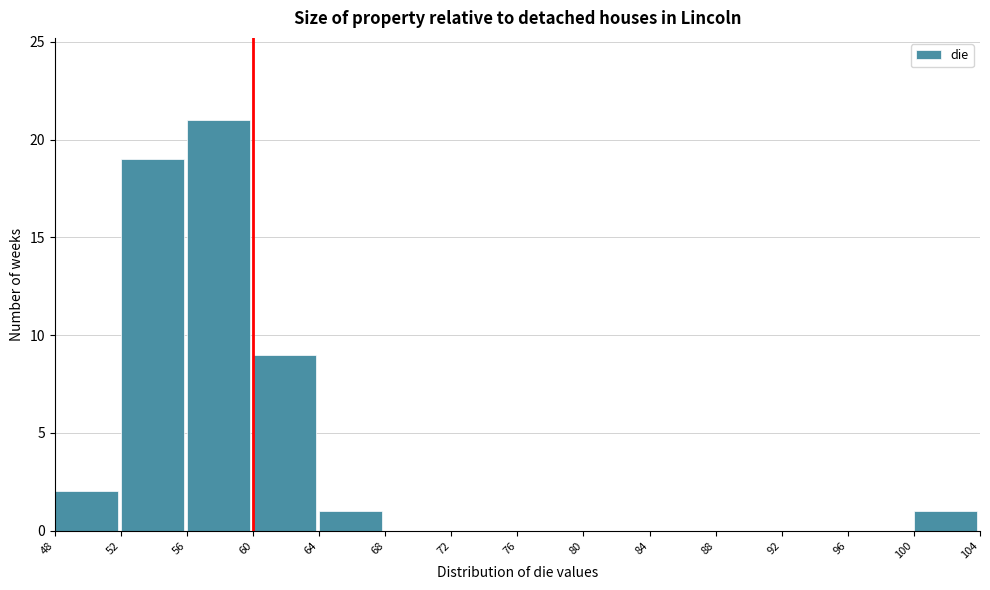

Over which range of the x-axis is the bar tallest?

56 to 60